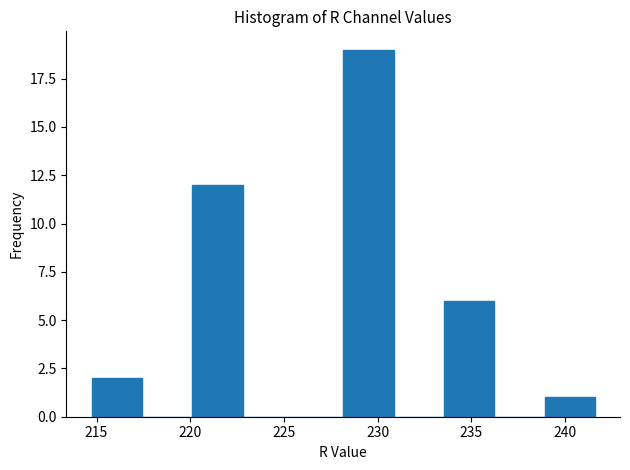

What is the height of the bar covering 214.5 to 217.5 on the x-axis? Neither the bar edges nor the heights are printed on the chart, so give them approximately, as read against the axes.

2